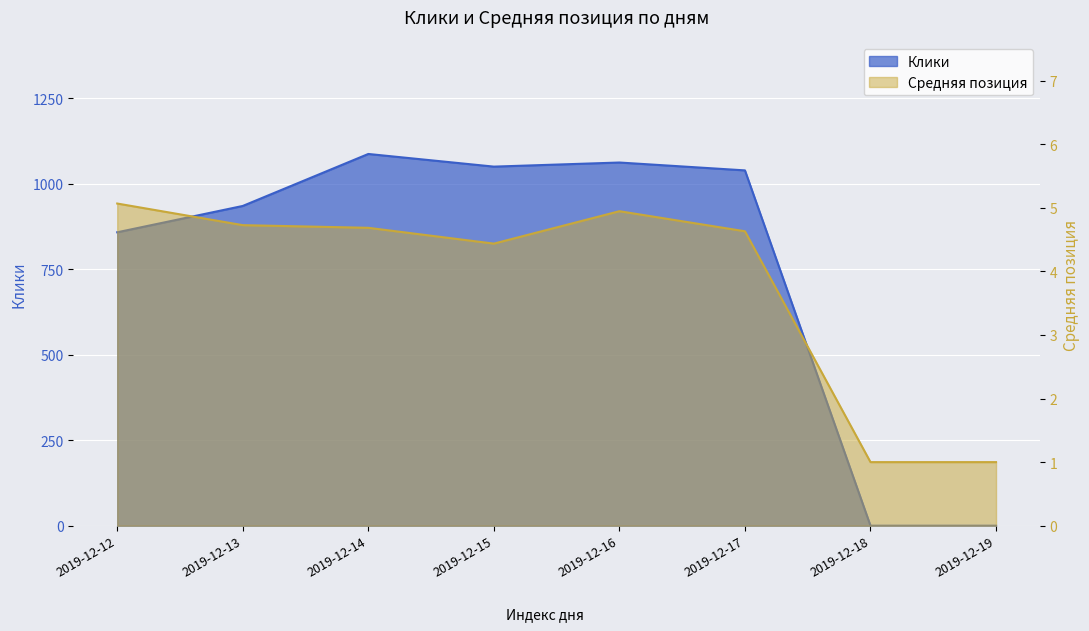

What is the greatest value displayed?

1087.0